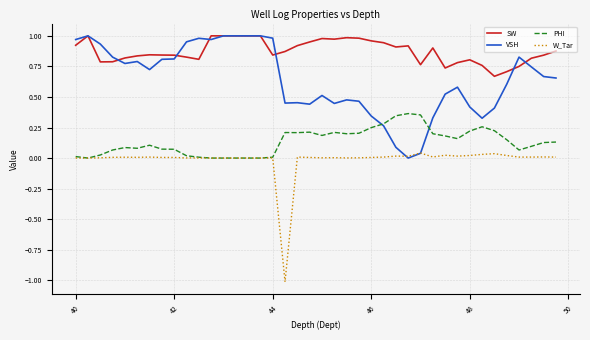

Which series has the widest spread of values?

W_Tar